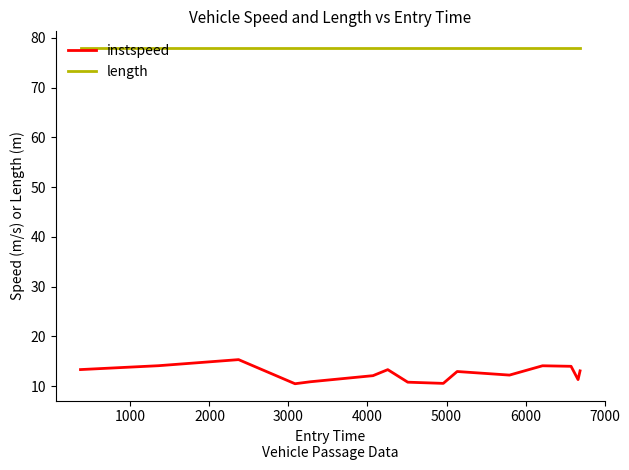

How many lines are shown in the chart?

2